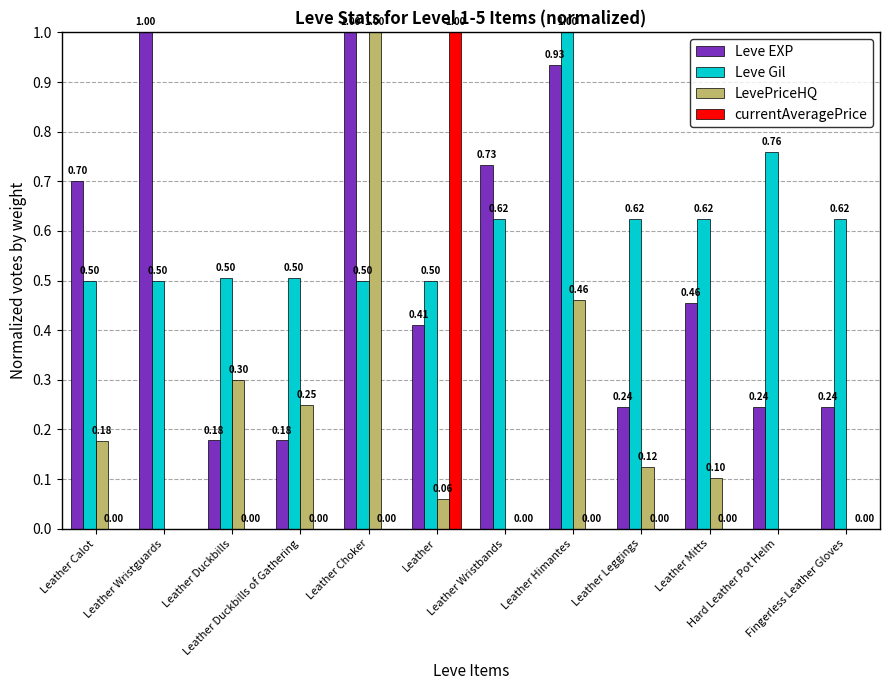

Which series has the largest total across all categories?

Leve Gil